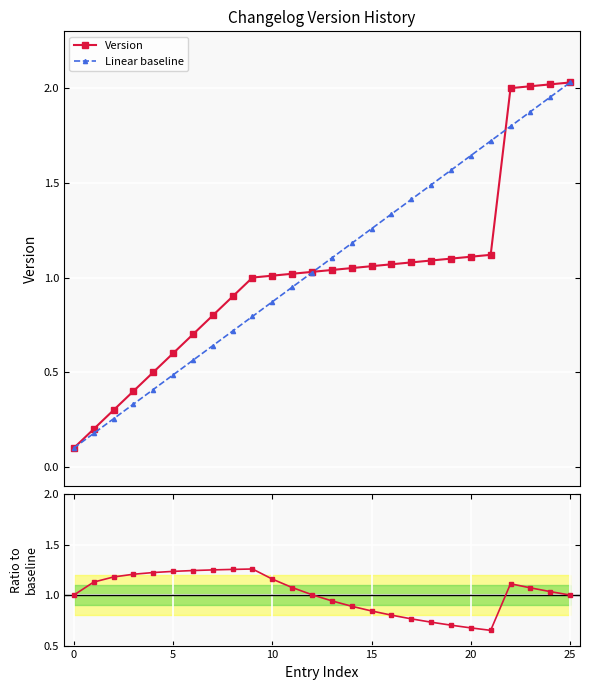

True or false: Linear baseline has more than 0 points higher than both neighbors.

False